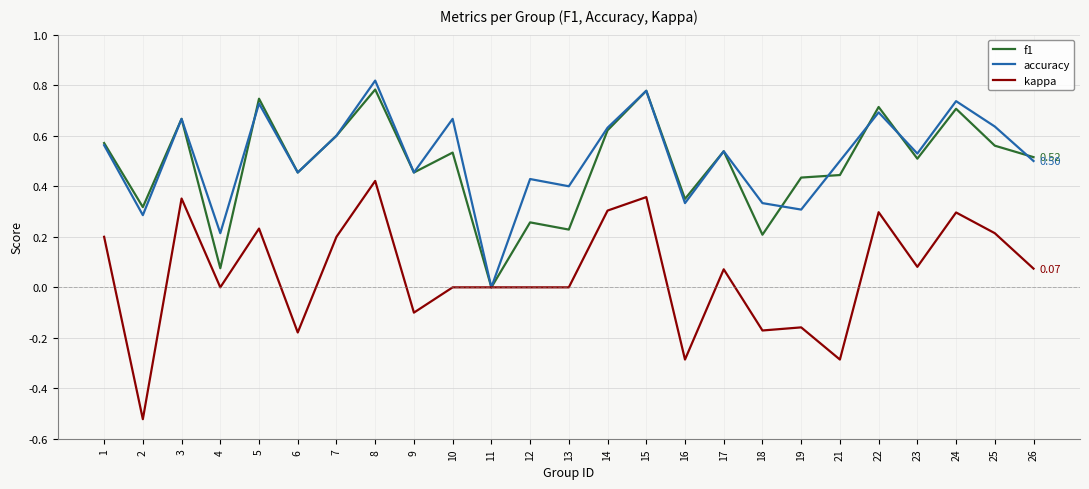

How many series are shown in this chart?

3